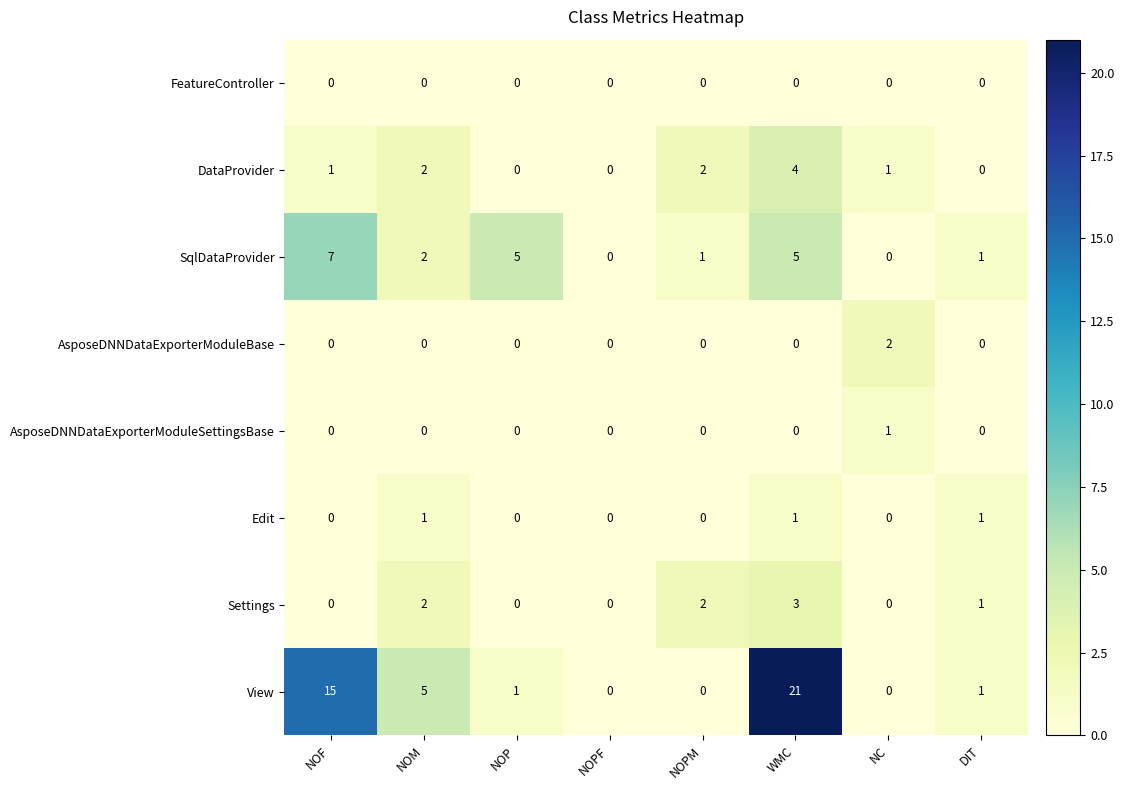

Is the value of Edit at DIT greater than the value of AsposeDNNDataExporterModuleSettingsBase at NOF?

Yes